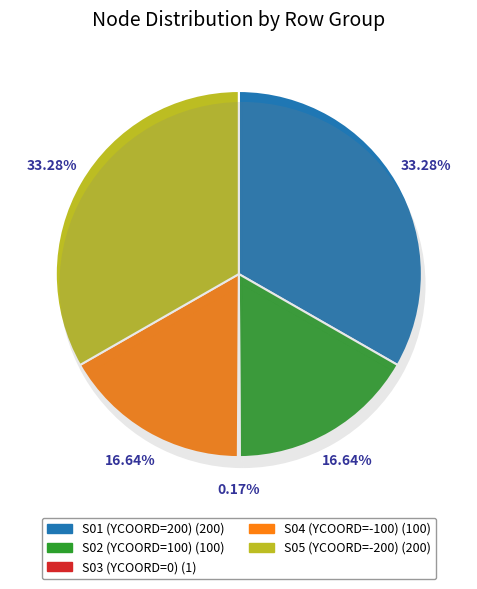

How many slices are in this pie chart?

5